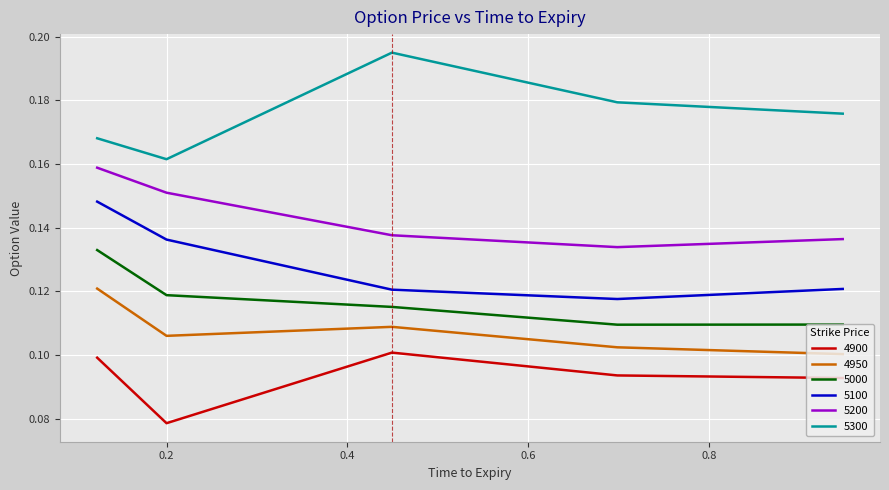

True or false: 5000 and 5200 intersect in this chart.

False